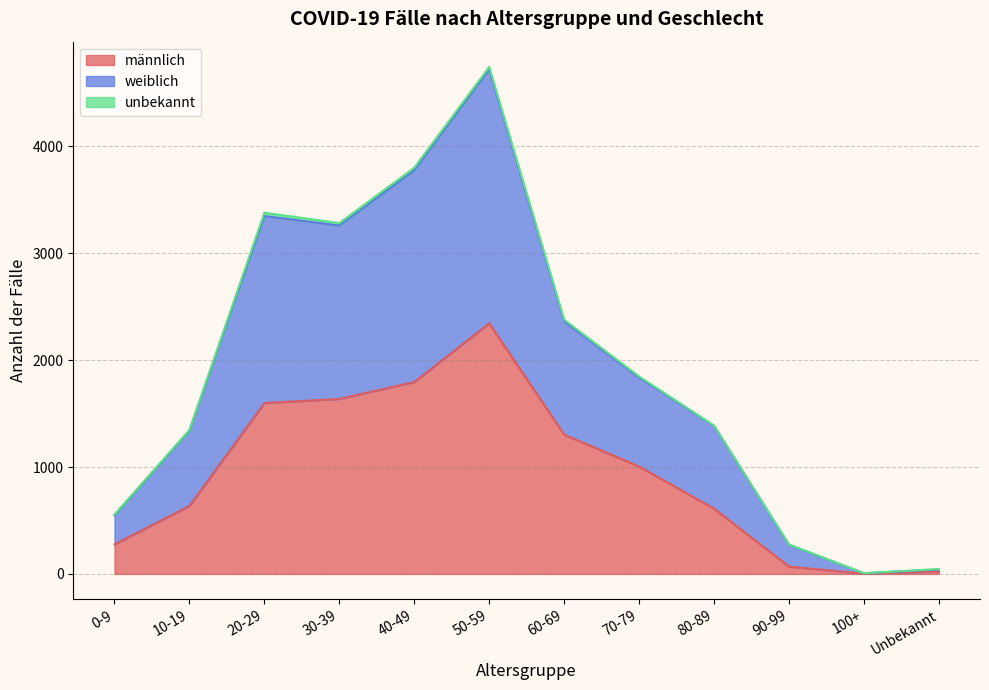

At which label is männlich closest to 1173?

60-69